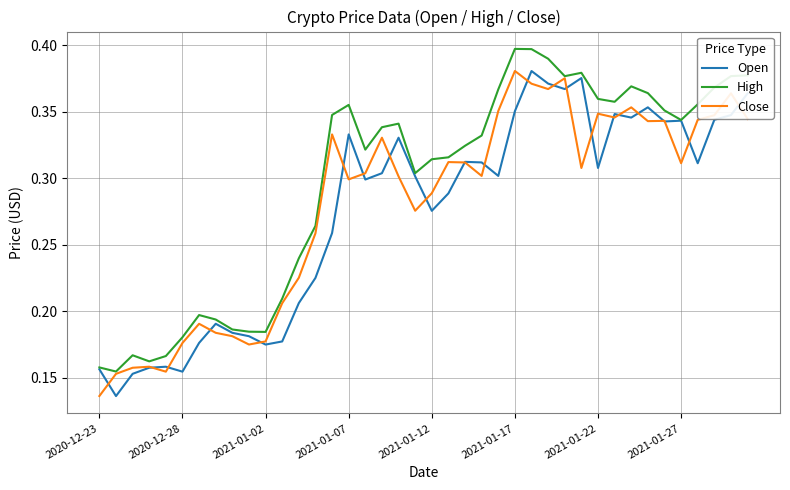

Which series has the largest total across all categories?

High